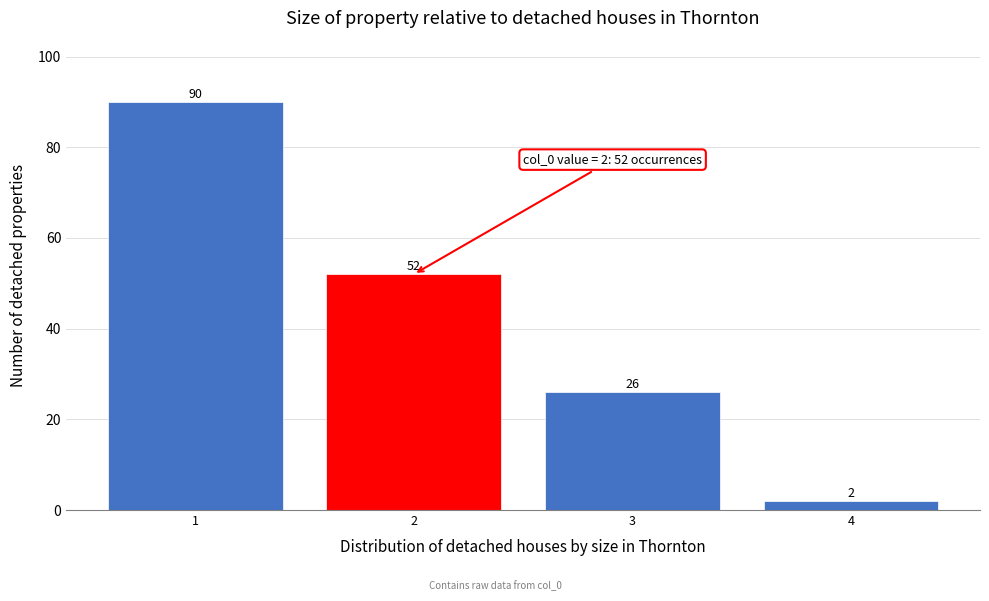

Reading left to right, list every bar in this chart as the range it spans on the x-axis followed by its height.

0.5 to 1.5: 90
1.5 to 2.5: 52
2.5 to 3.5: 26
3.5 to 4.5: 2